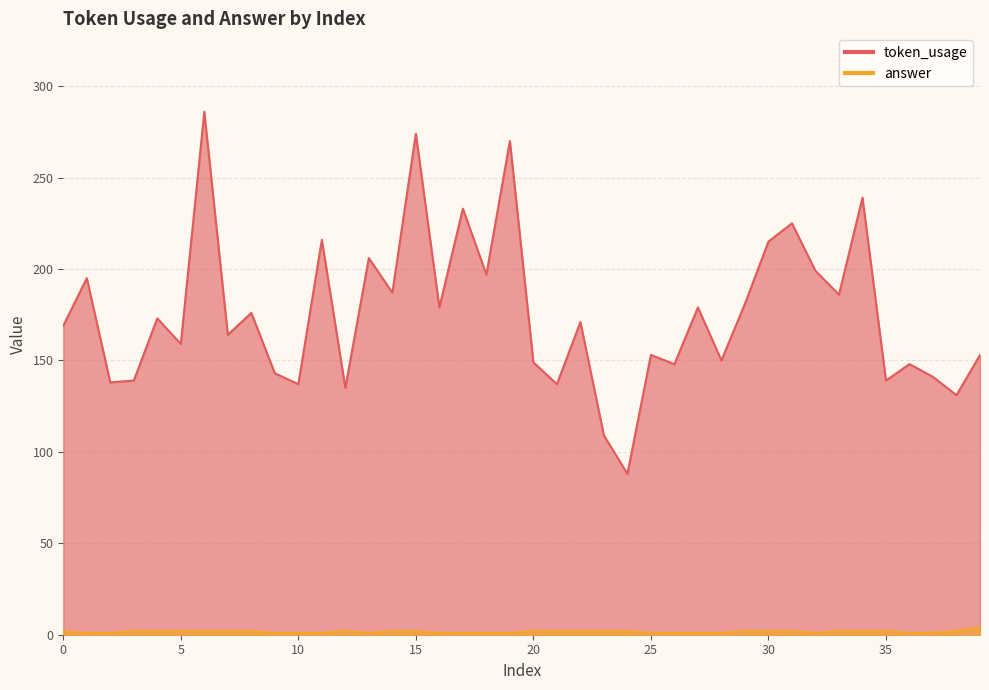

Between 26 and 39, which is larger?

39